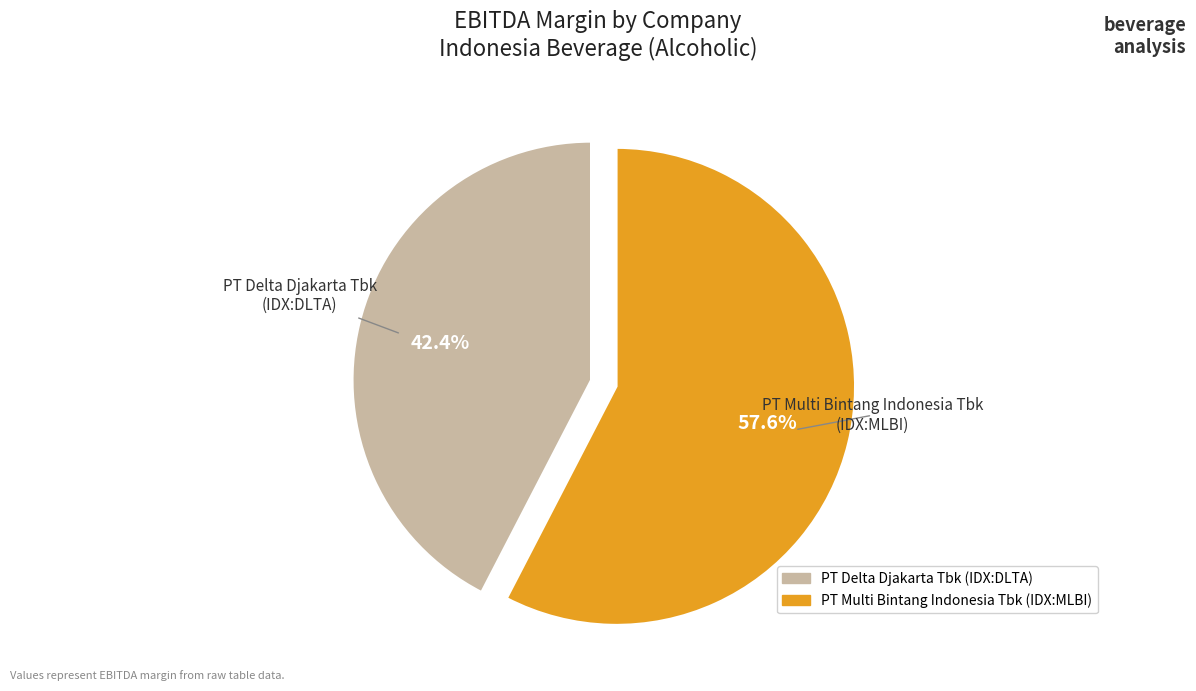

Count the number of slices in the pie.

2